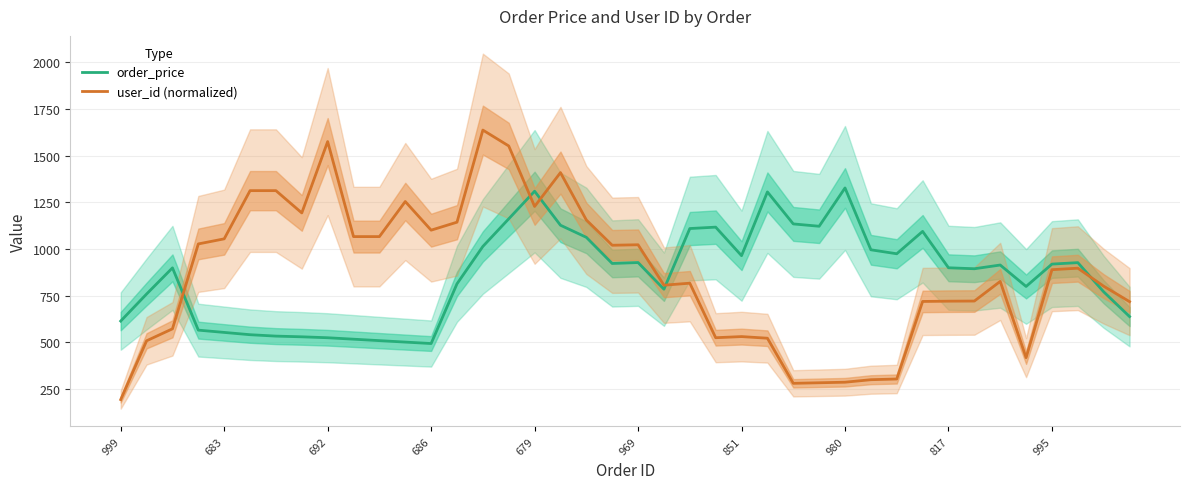

After their last crossing, which series has the higher values: user_id (normalized) or order_price?

user_id (normalized)